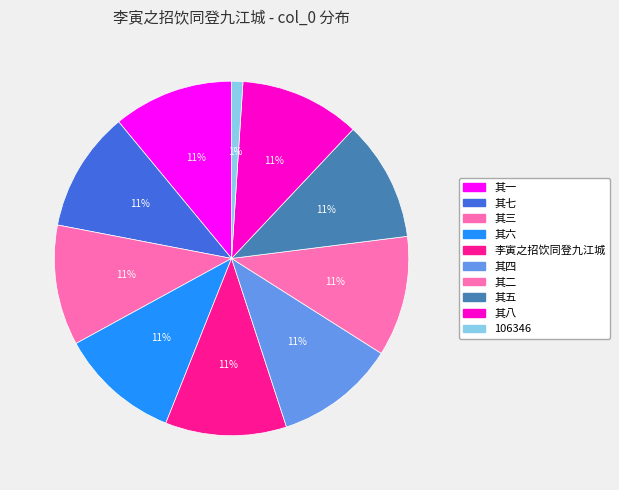

Count the number of slices in the pie.

10